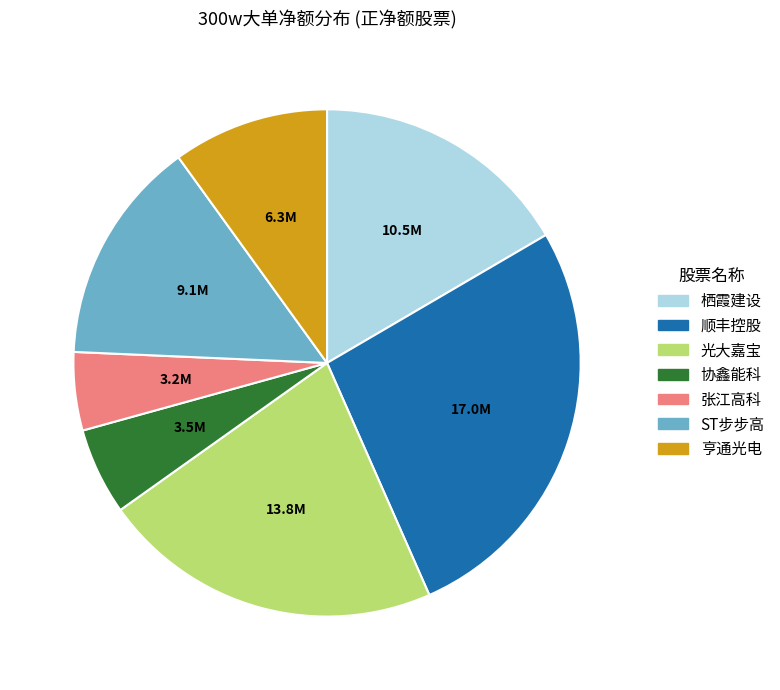

What is the ratio of the value at 亨通光电 to the value at 张江高科?

2.0